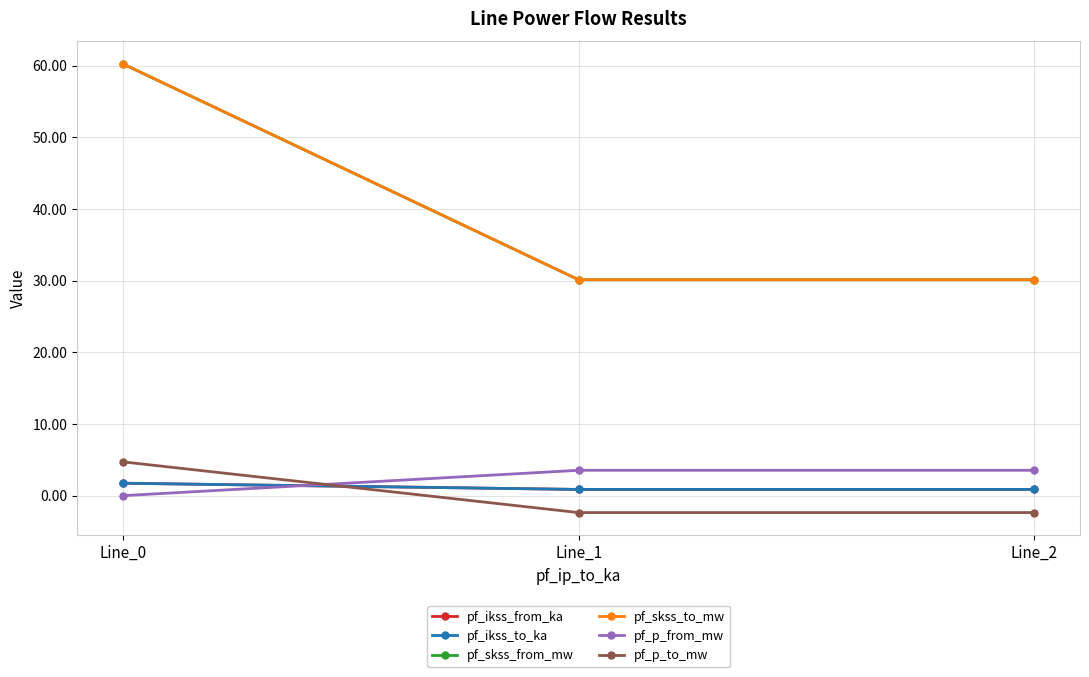

The pf_p_from_mw series shows -0.0 at Line_0. True or false?

True